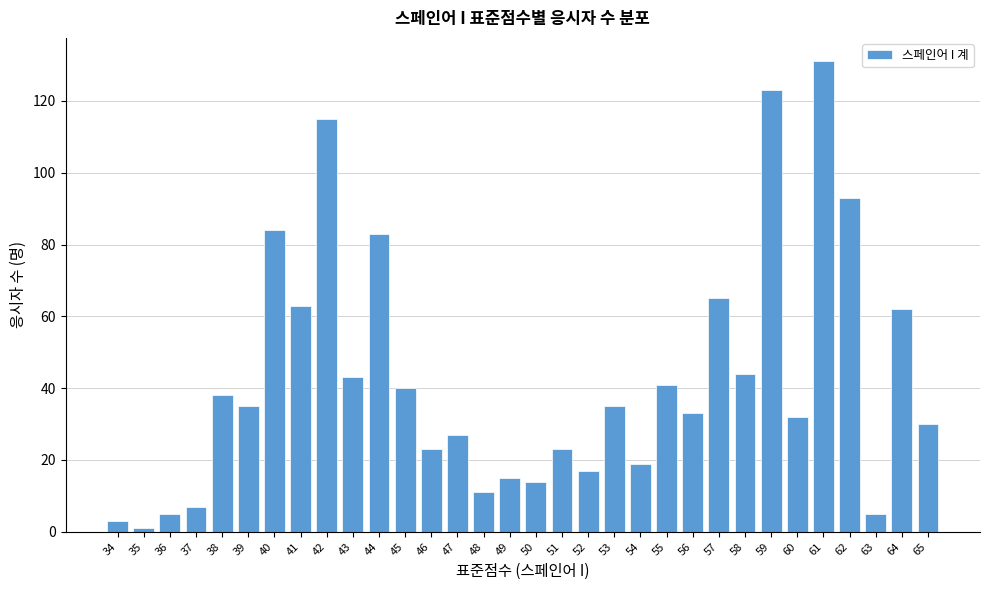

What is the change in value from 34 to 48?

+8